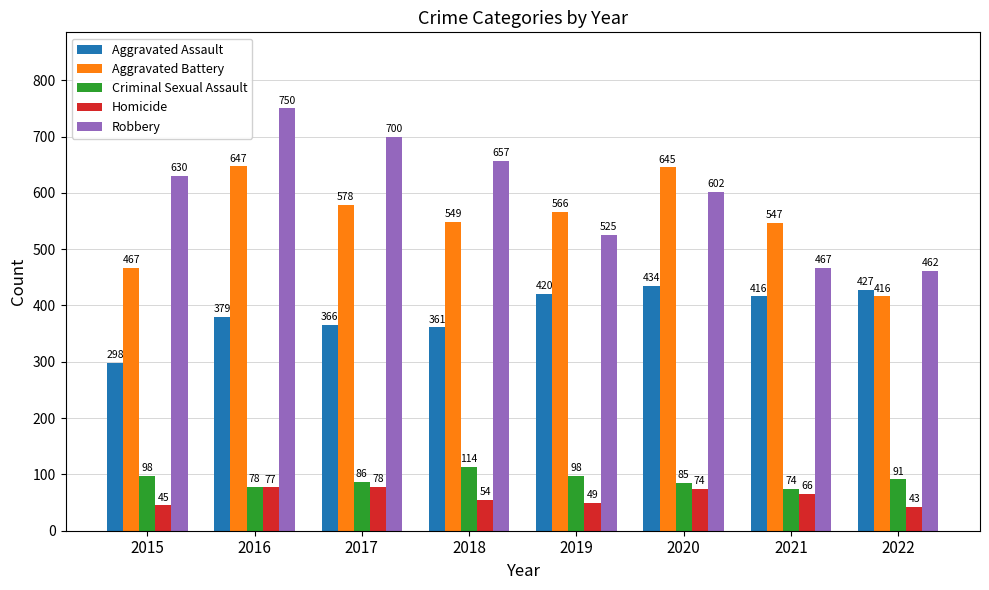

Is it true that Robbery equals 357 at 2019?

False